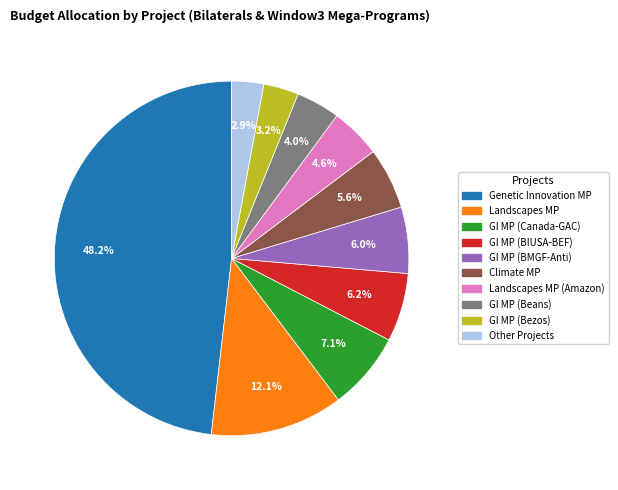

Does Climate MP represent more than half of the total?

No